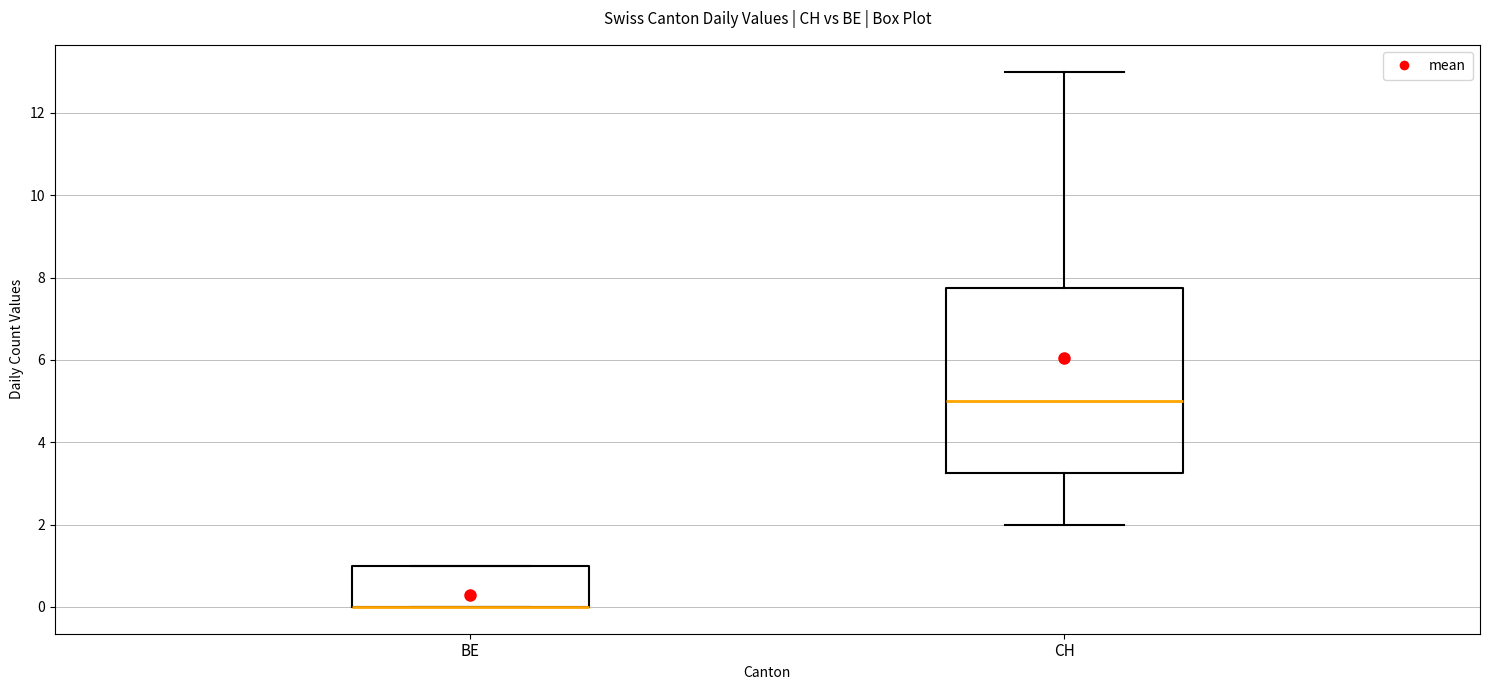

Reading left to right, read every box against the y-axis: the position of its median line, the range the box covers, and the ends of its whiskers. The values are not printed on the chart, so give them approximately, as read against the axis.

BE: median 0.0 (drawn on the box's lower edge), box 0.0 to 1.0, whiskers 0.0 to 1.0
CH: median 5.0, box 3.2 to 7.8, whiskers 2.0 to 13.0